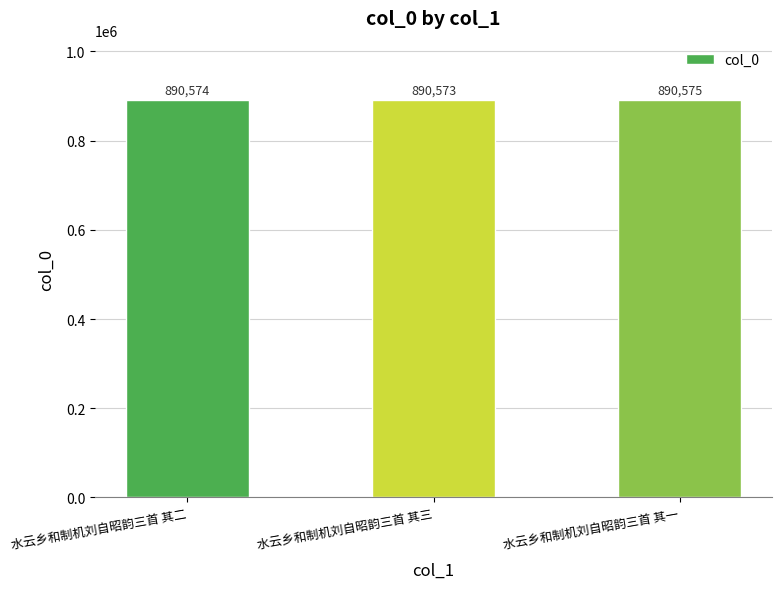

Rank the categories by value from lowest to highest.

水云乡和制机刘自昭韵三首 其三, 水云乡和制机刘自昭韵三首 其二, 水云乡和制机刘自昭韵三首 其一